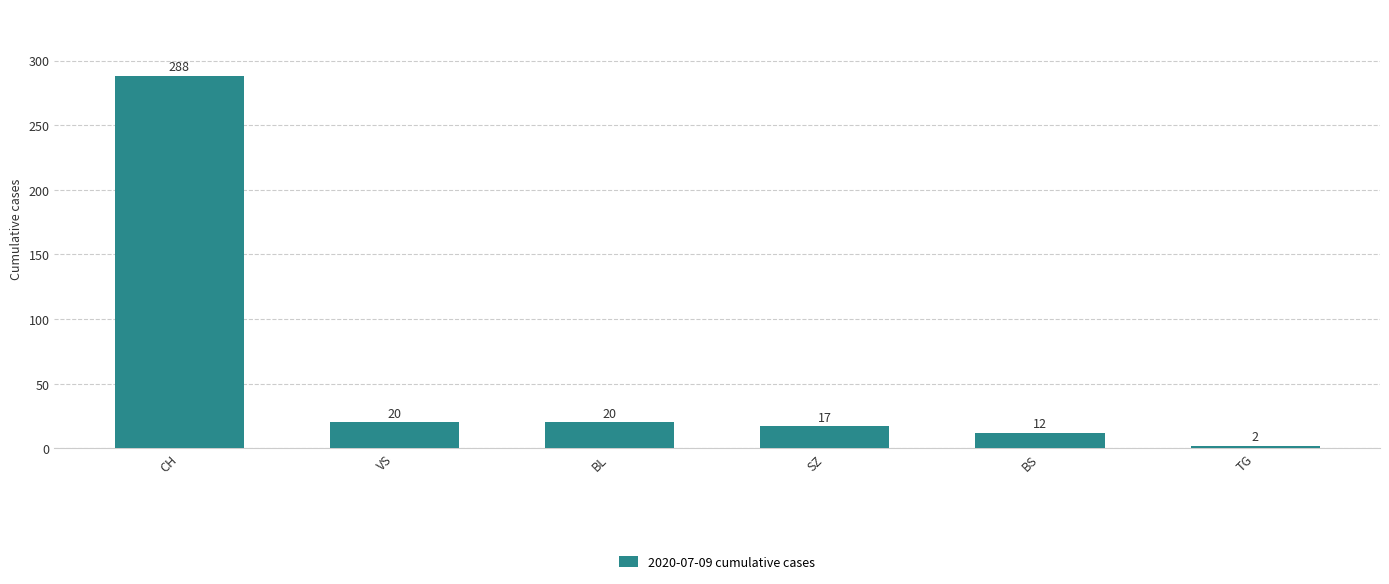

What is the ratio of the value at BL to the value at BS?

1.7